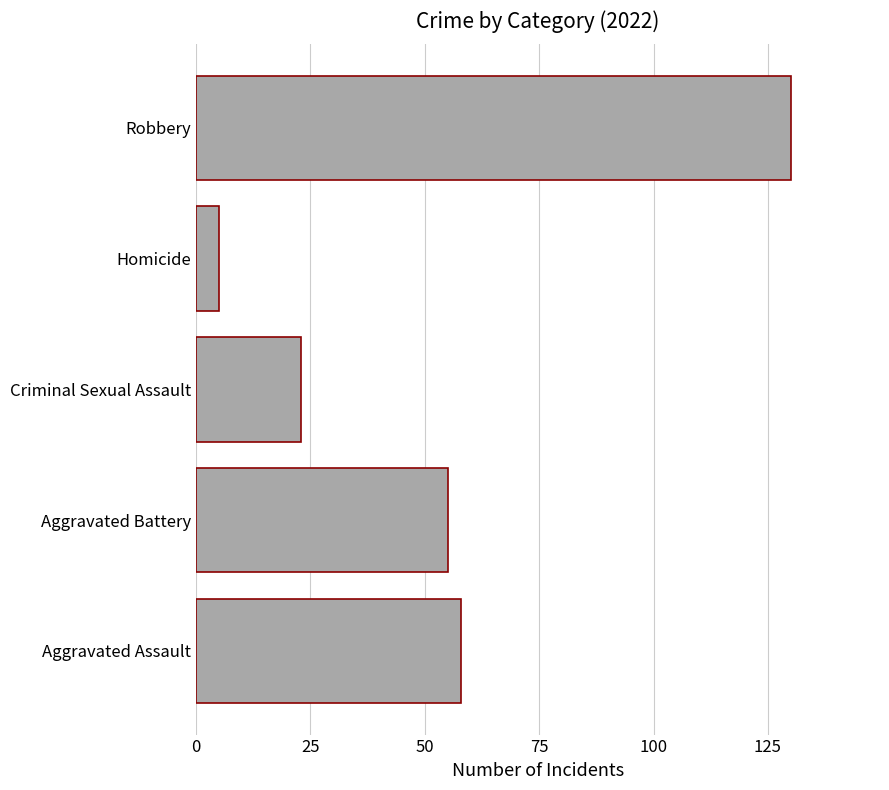

Rank the categories by value from highest to lowest.

Robbery, Aggravated Assault, Aggravated Battery, Criminal Sexual Assault, Homicide